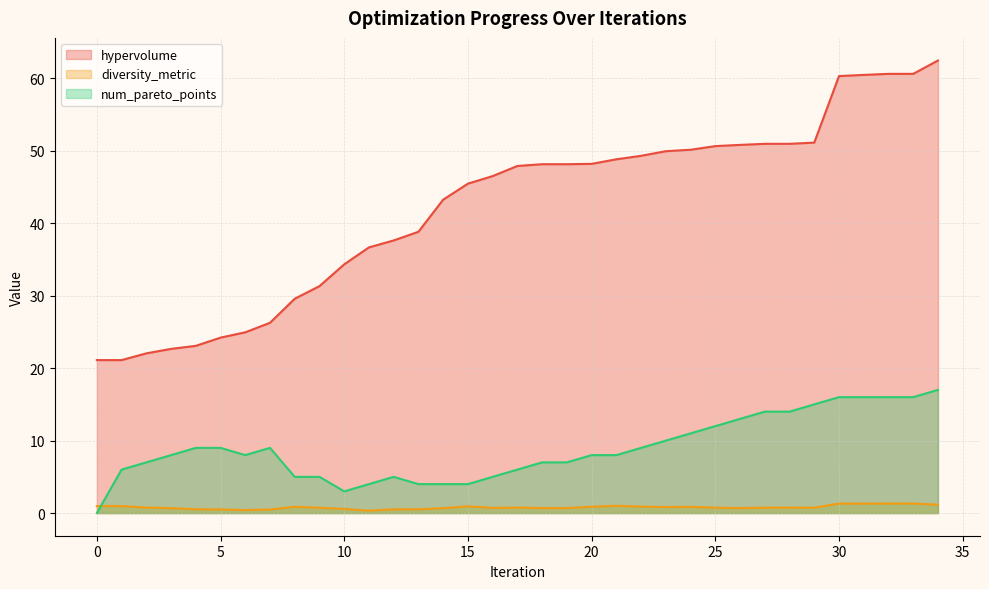

Rank the series by their average value, from lowest to highest.

diversity_metric, num_pareto_points, hypervolume